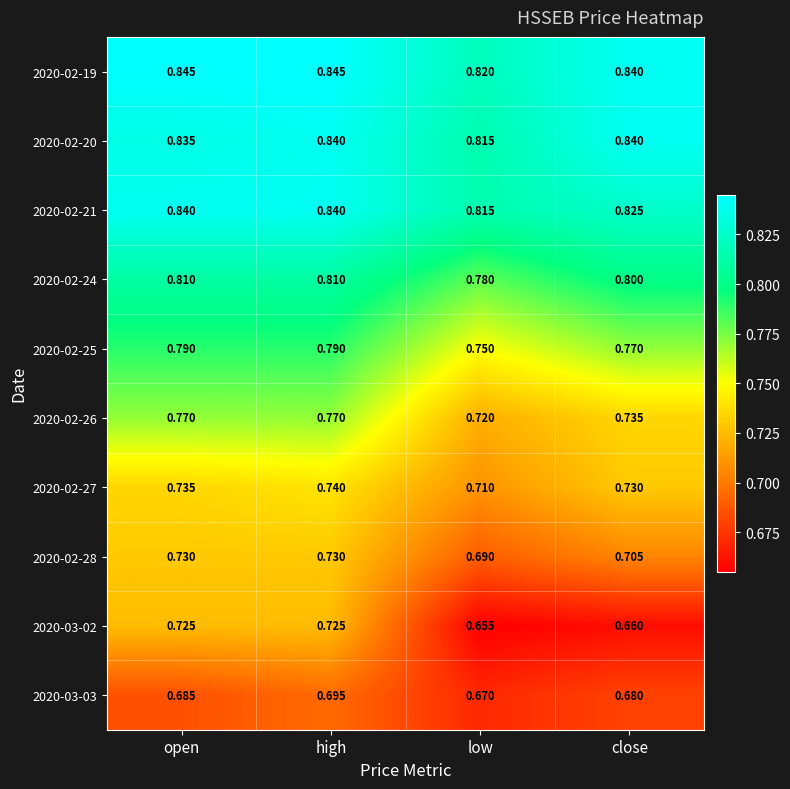

Where is 2020-02-28 nearest to the value 0?

low